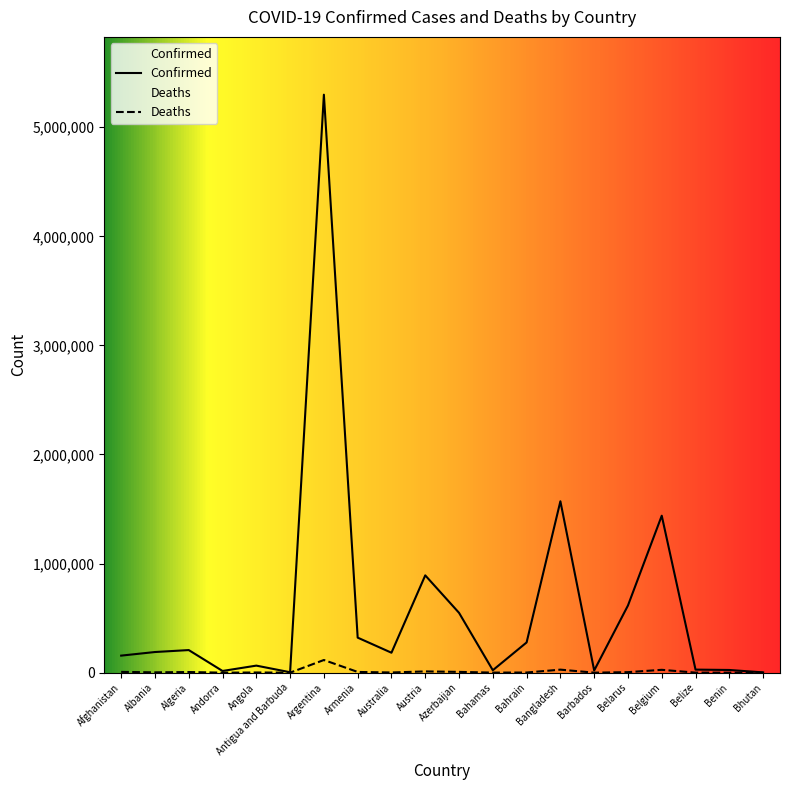

Reading left to right, extract all data points from this chart.

Confirmed: Afghanistan=156397	Albania=189355	Algeria=207254	Andorra=15705	Angola=64724	Antigua and Barbuda=4091	Argentina=5298069	Armenia=321243	Australia=182870	Austria=892065	Azerbaijan=548591	Bahamas=22529	Bahrain=277098	Bangladesh=1571228	Barbados=20265	Belarus=615814	Belgium=1438830	Belize=28162	Benin=24804	Bhutan=2623
Deaths: Afghanistan=7288	Albania=2966	Algeria=5950	Andorra=130	Angola=1721	Antigua and Barbuda=105	Argentina=116143	Armenia=6700	Australia=1841	Austria=11515	Azerbaijan=7293	Bahamas=661	Bahrain=1393	Bangladesh=27901	Barbados=181	Belarus=4758	Belgium=26200	Belize=509	Benin=161	Bhutan=3